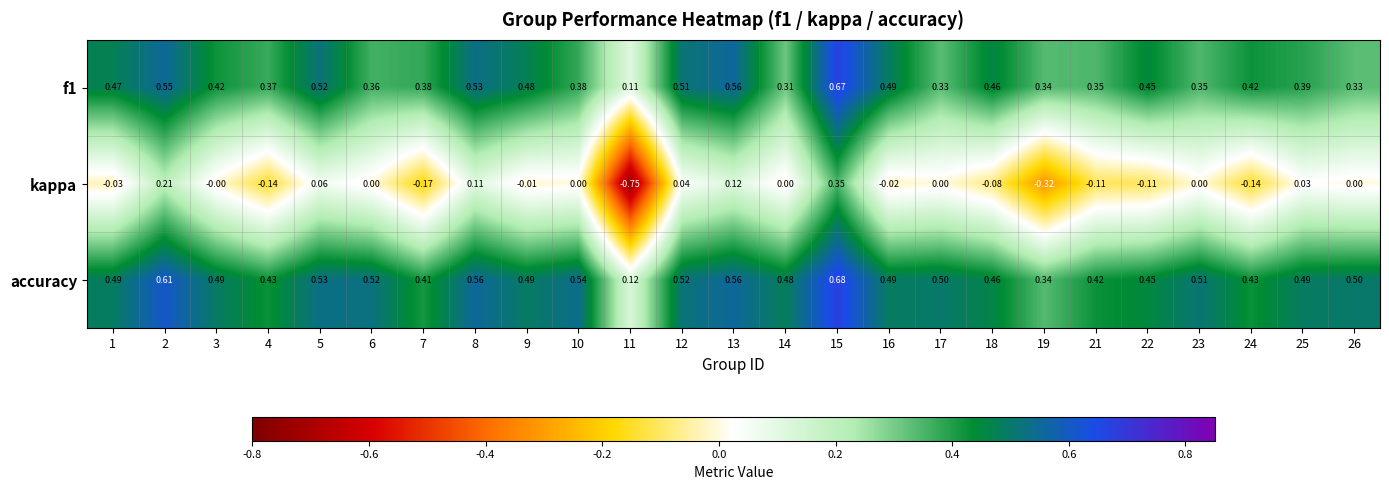

Which series changed the most between 2 and 5?

kappa